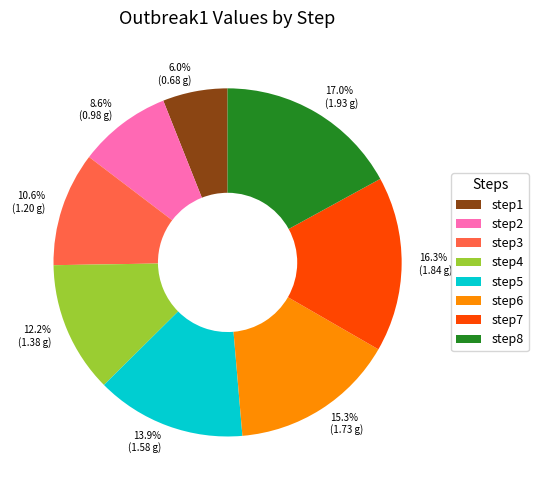

Is there a majority slice in this chart?

No